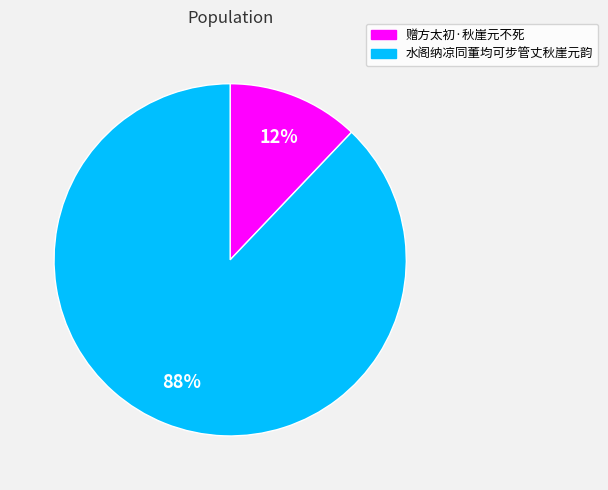

To the nearest percent, what percentage of the pie is 水阁纳凉同董均可步管丈秋崖元韵?

88%